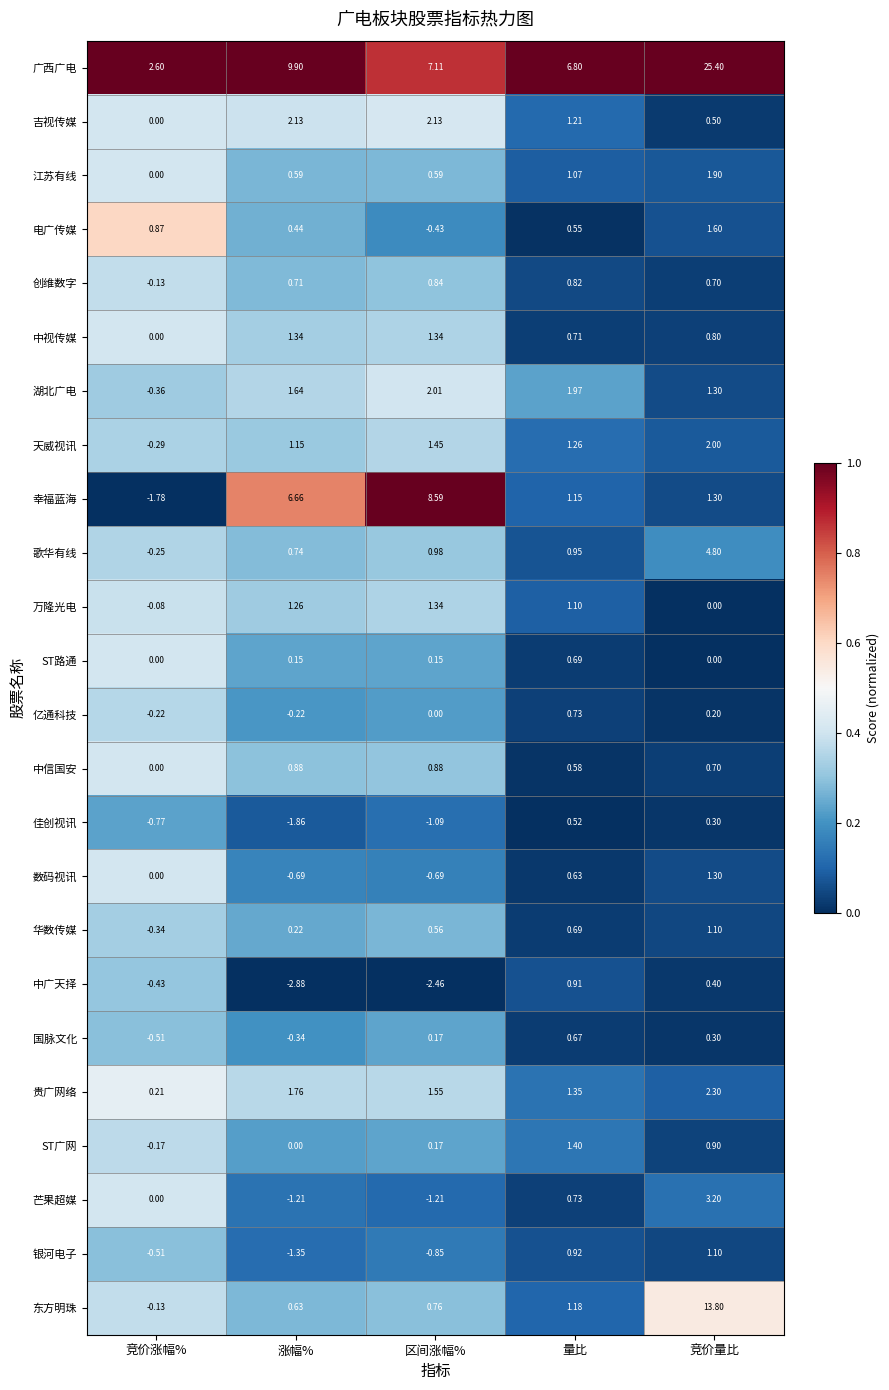

Which series changed the most between 竞价涨幅% and 区间涨幅%?

幸福蓝海